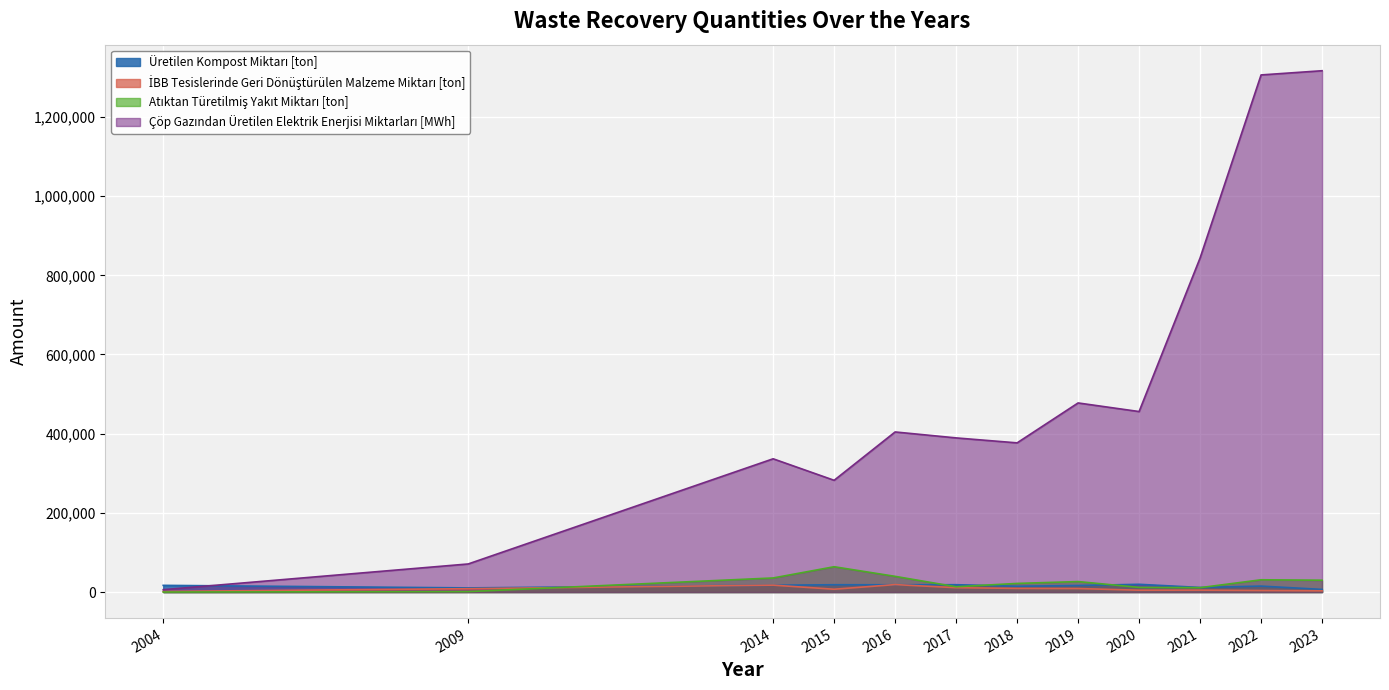

Read the Atıktan Türetilmiş Yakıt Miktarı [ton] value at 2022, to the nearest 50.

30950